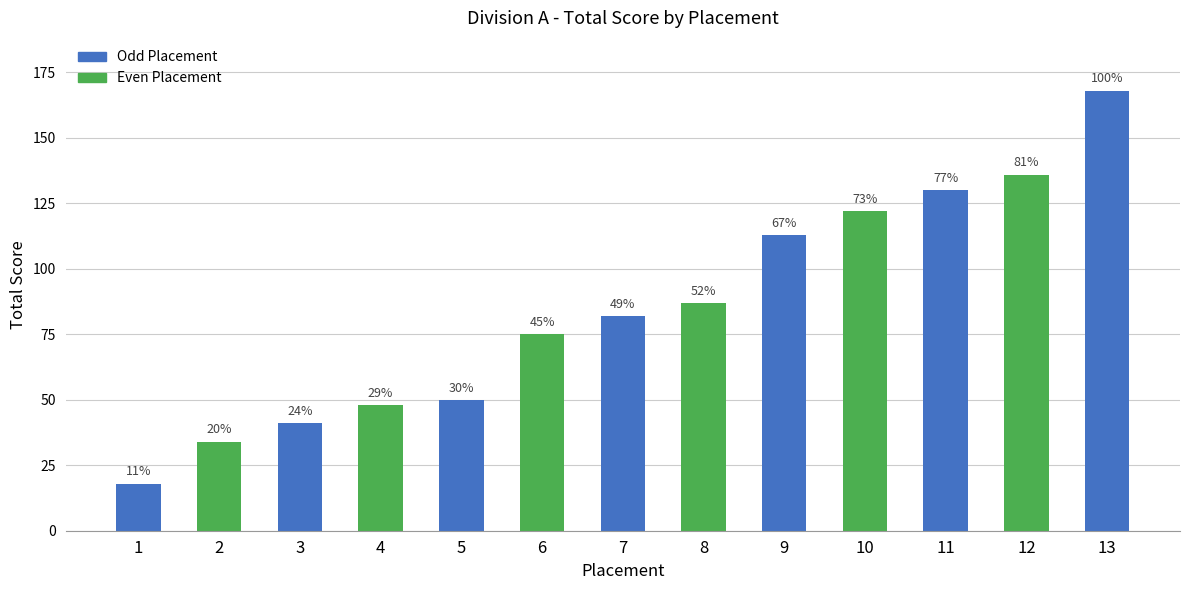

The value at 7 is 82. True or false?

True